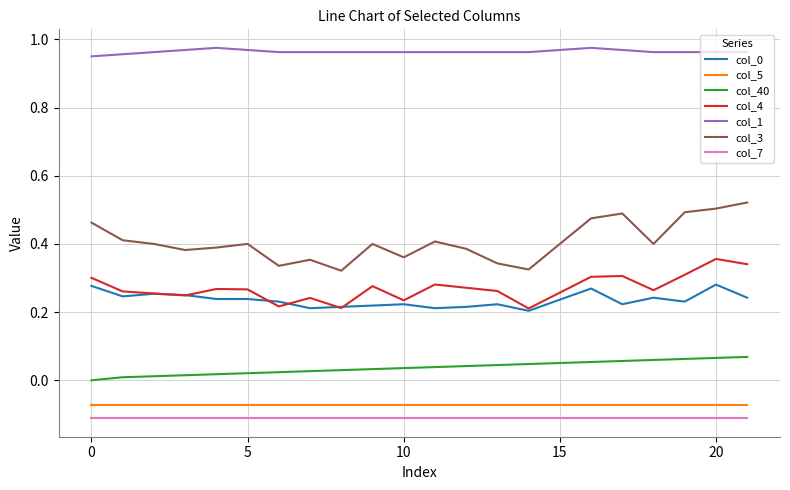

Which series has the widest spread of values?

col_3